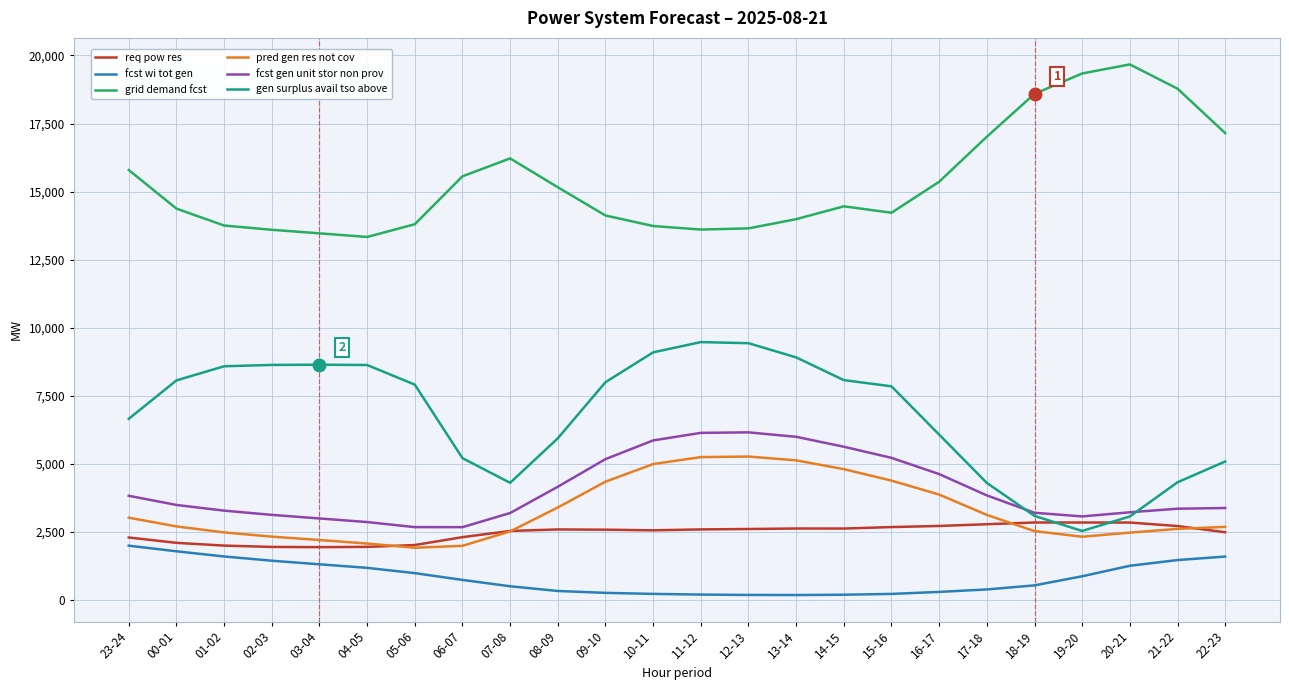

What is the sum of all fcst gen unit stor non prov values?

97320